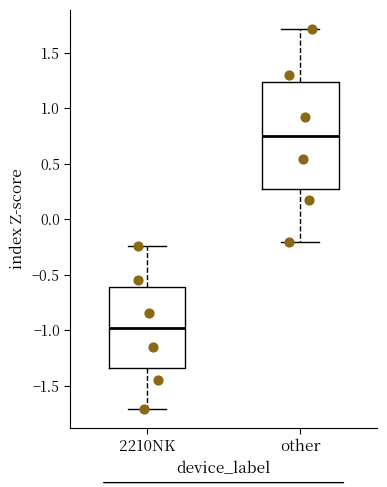

Comparing the boxes themselves (not the whiskers), which one is the tallest?

other